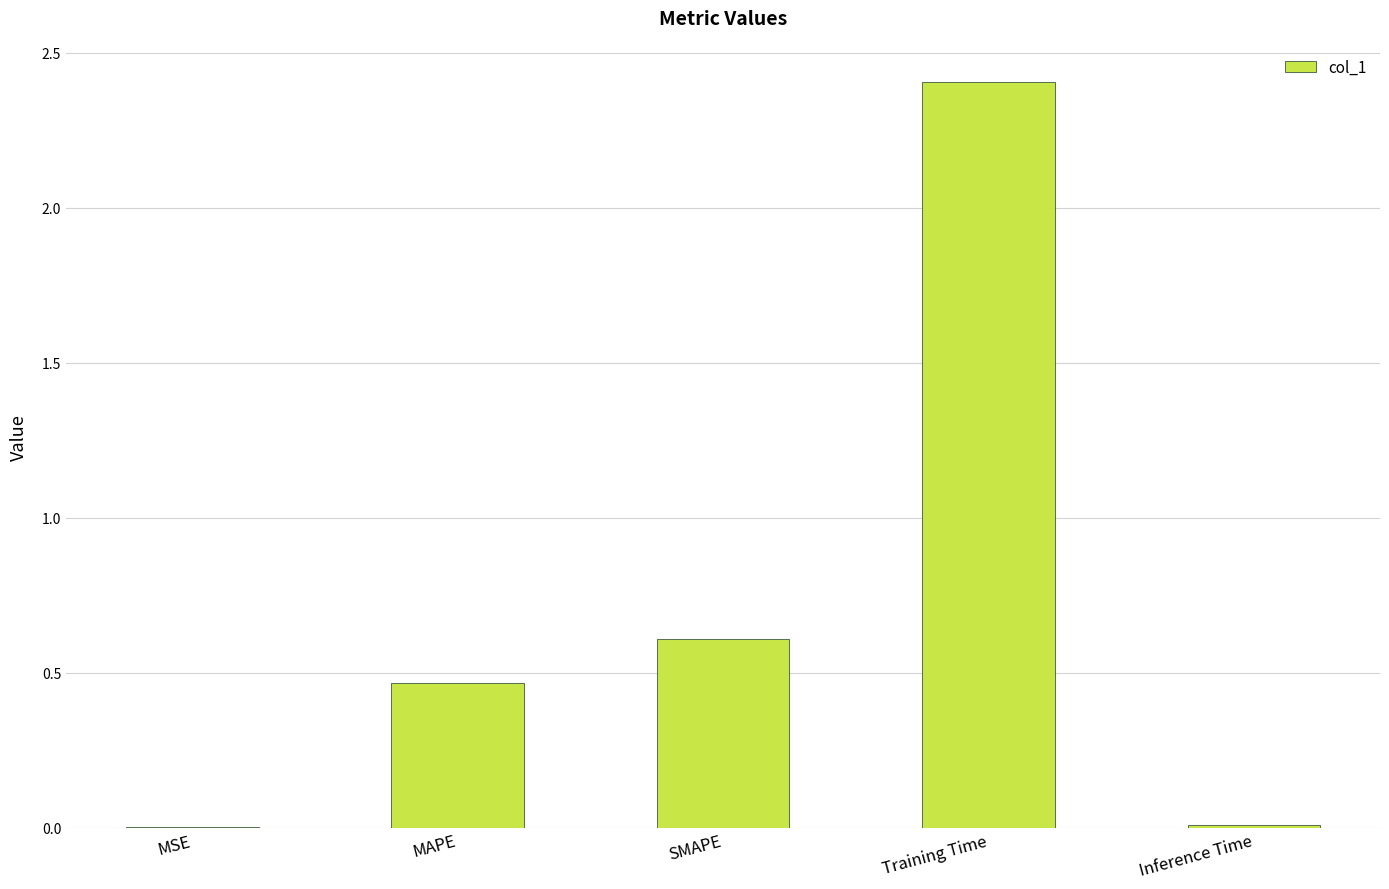

Are the bars grouped side by side (vs. stacked)?

No